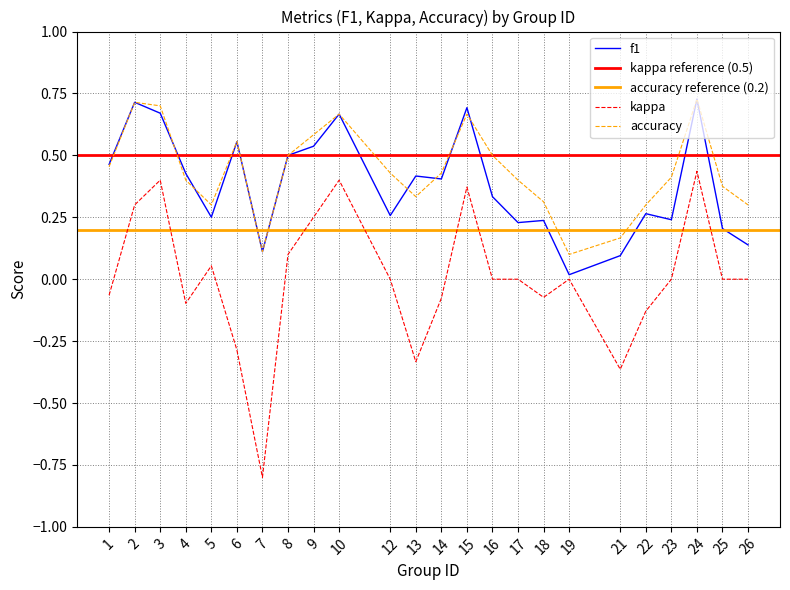

What is the value of the accuracy point at the 3rd from the left?

0.7